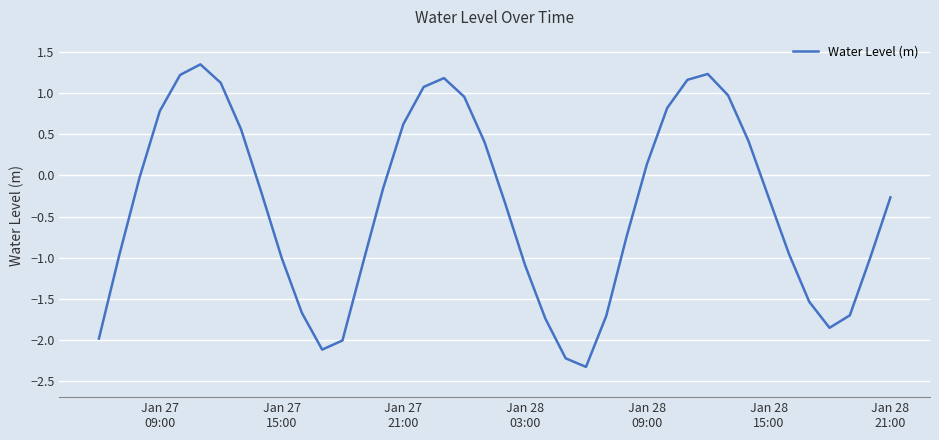

How many interior local valleys (lower than both neighbors) does the data have?

3